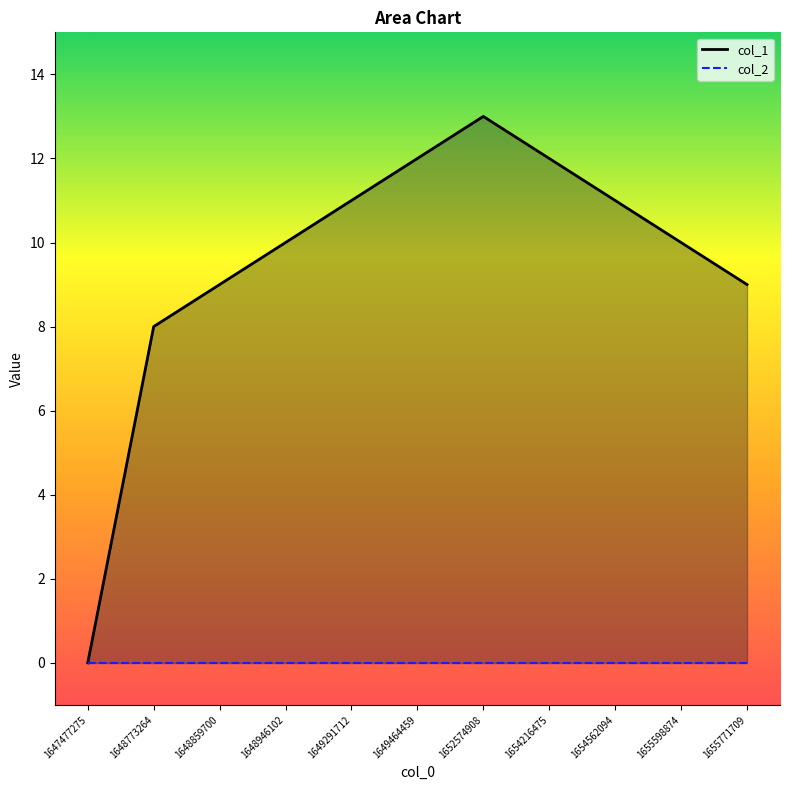

List the series in order of their overall mean, lowest first.

col_2, col_1